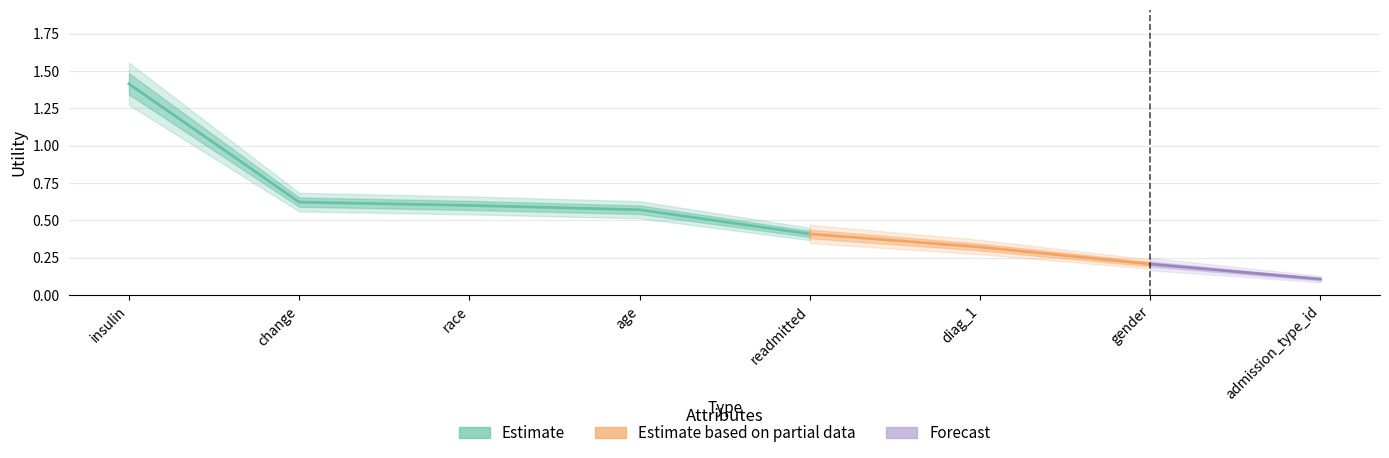

What is the sum of all values?

4.3